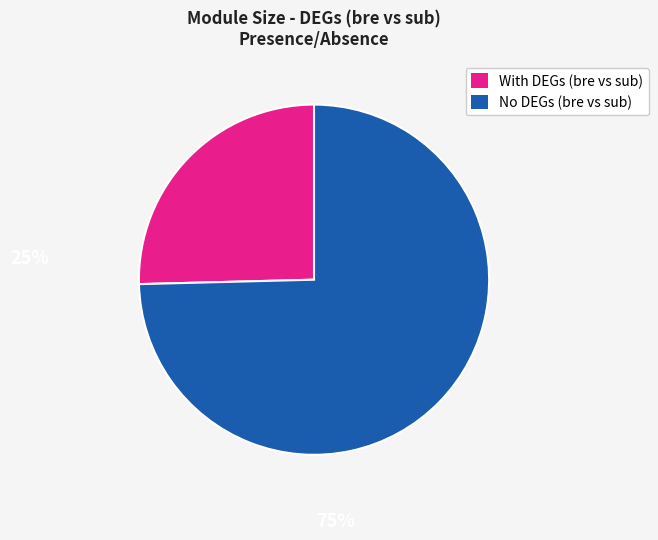

Rank the categories by value from lowest to highest.

With DEGs (bre vs sub), No DEGs (bre vs sub)